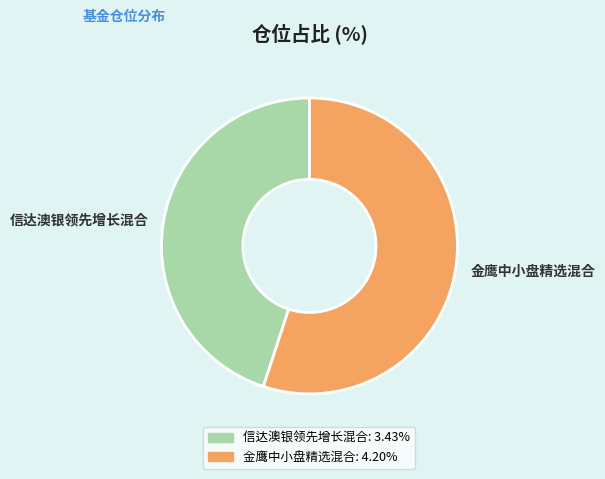

Does 金鹰中小盘精选混合 represent more than half of the total?

Yes